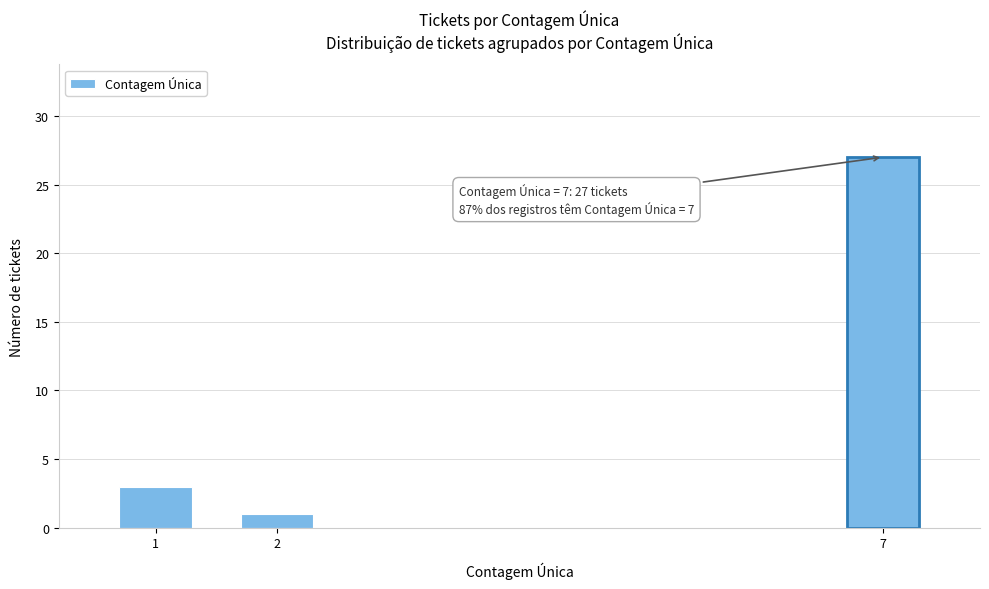

Reading left to right, list all the values displayed in this chart.

3	1	27